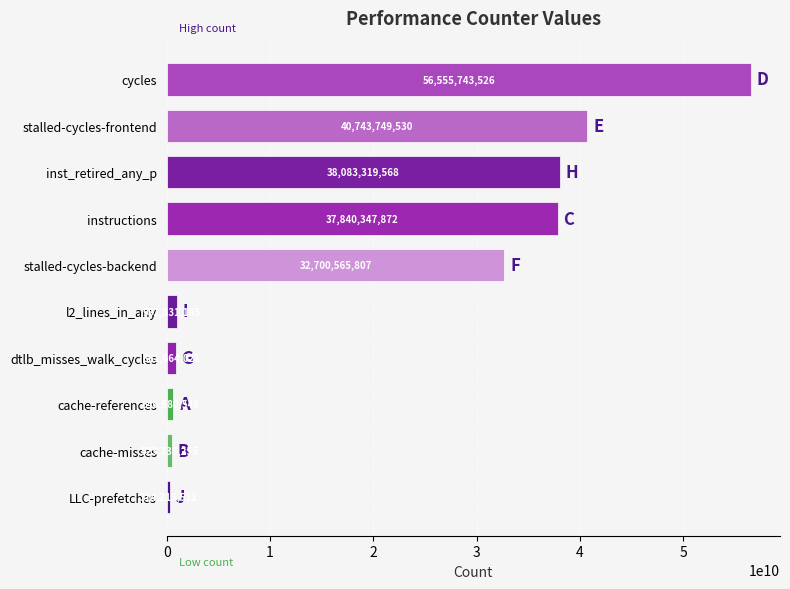

At which category does the chart reach its peak across all series?

cycles